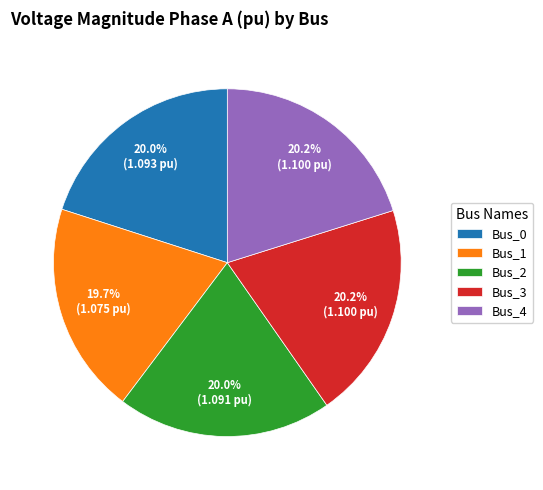

What percentage is the Bus_3 slice, to the nearest percent?

20%